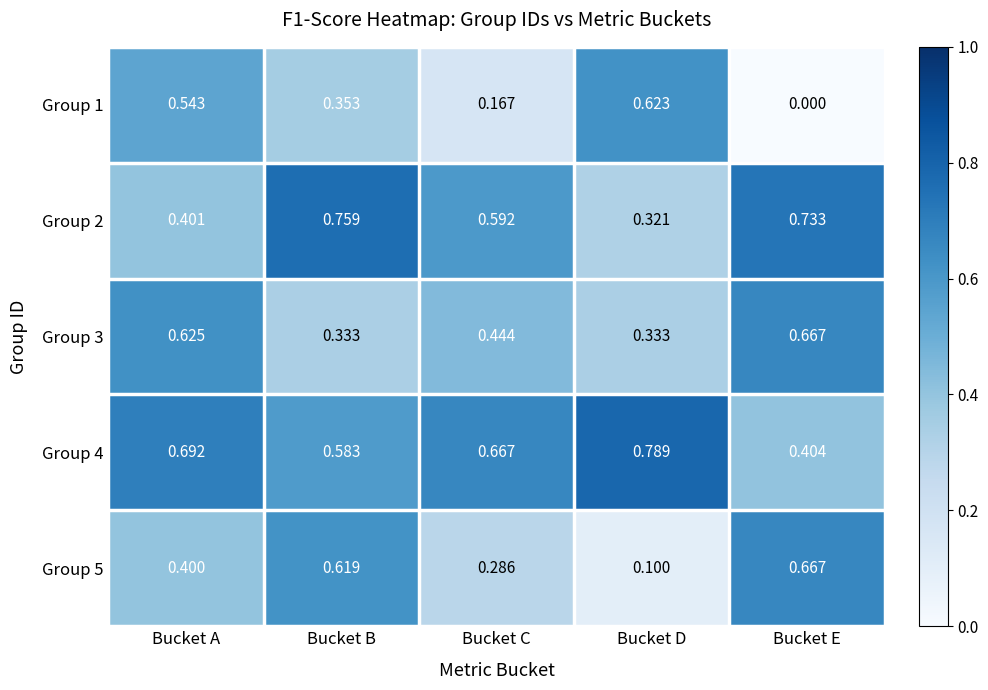

At which label is Group 2 closest to 0?

Bucket D